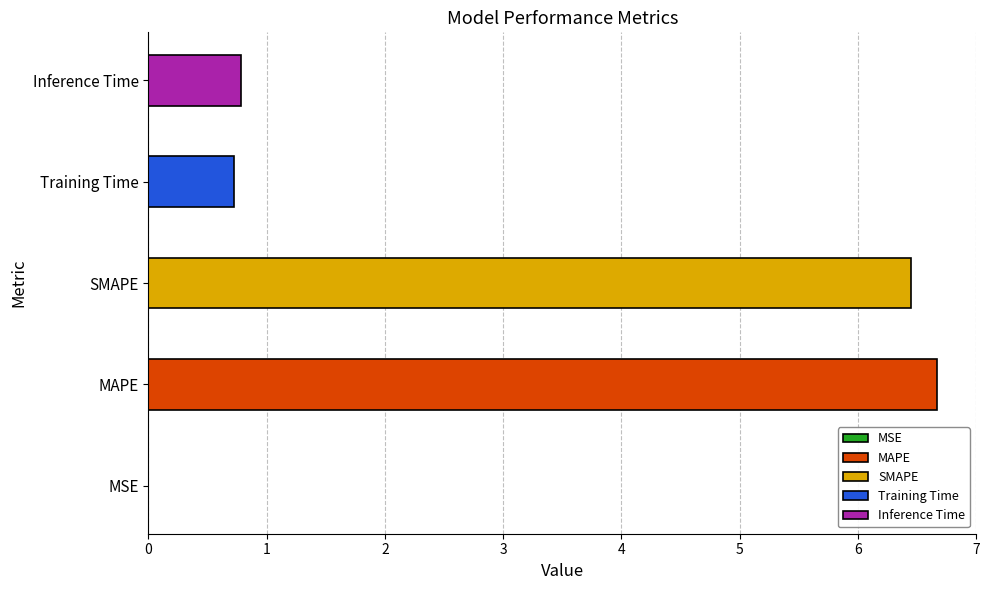

Reading left to right, what are all the values shown in this chart?

0.0	6.7	6.5	0.7	0.8